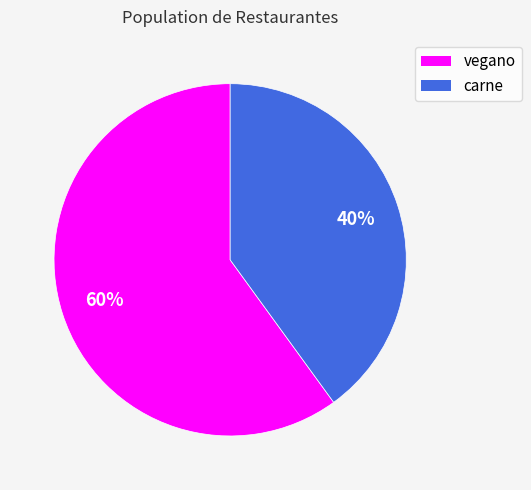

How many segments does this pie chart have?

2